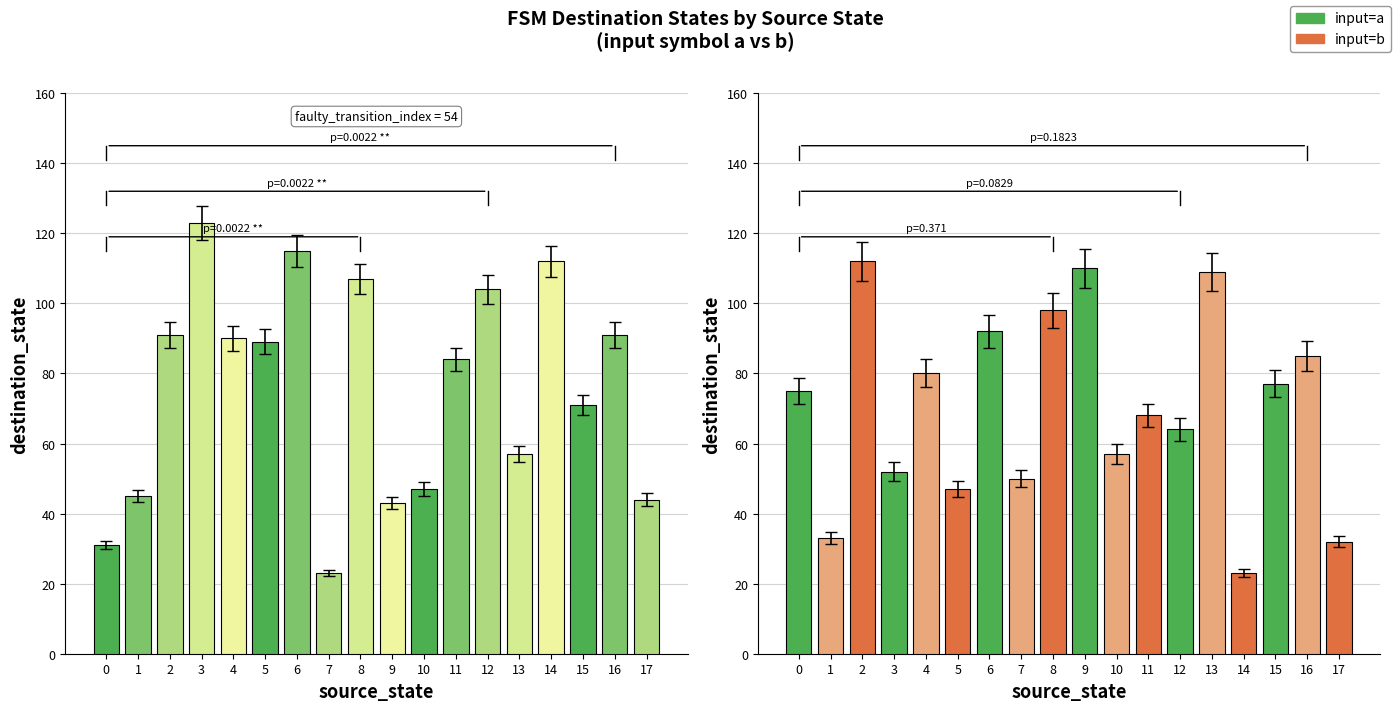

List the series in order of their overall mean, lowest first.

input=b, input=a